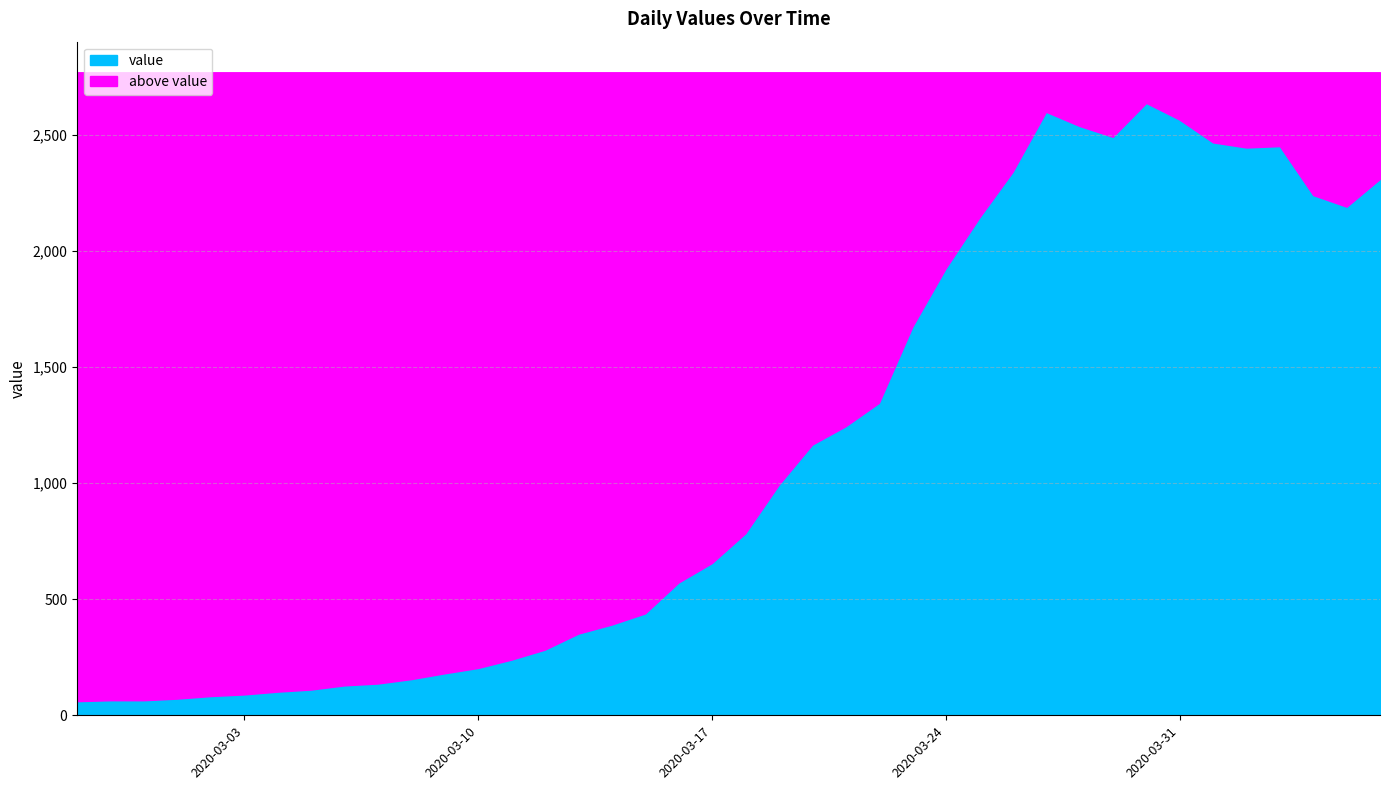

How many values exceed 784?

19